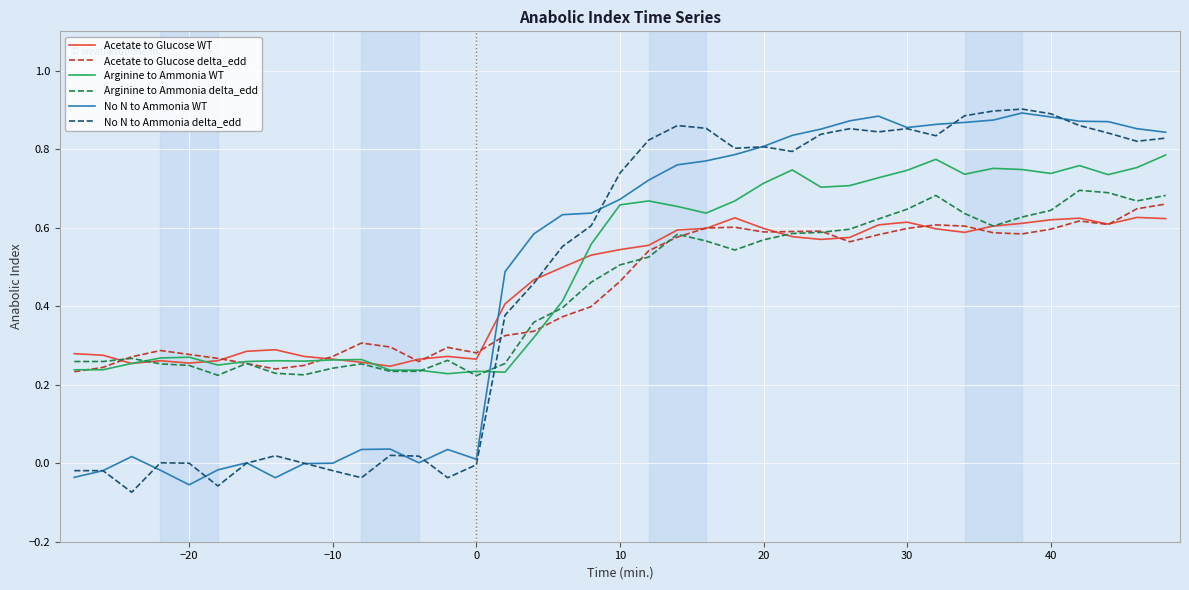

Which series has the widest spread of values?

No N to Ammonia delta_edd